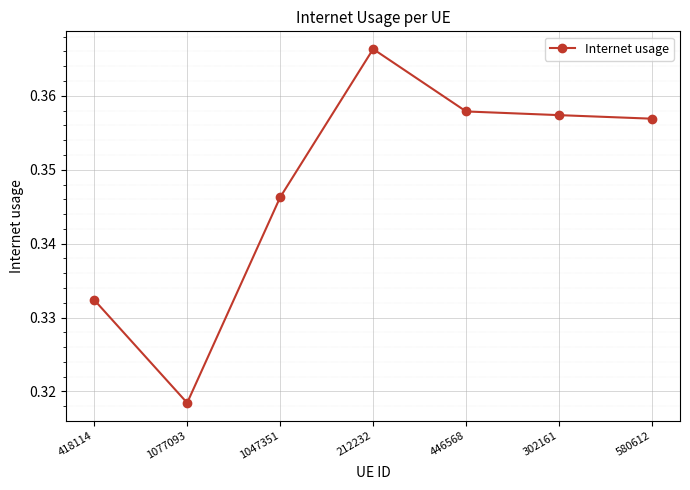

Is it true that the value at 212232 is 0.2?

False